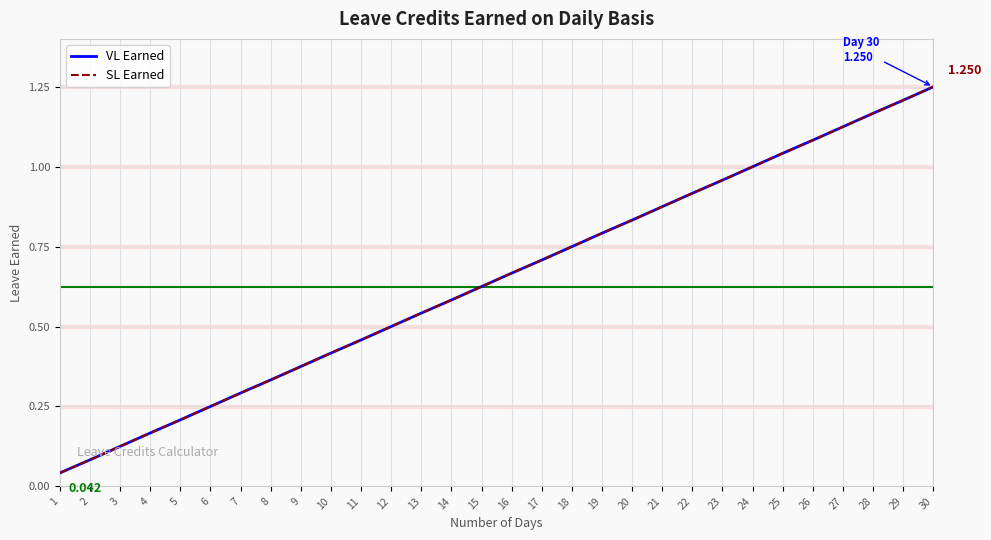

Read the SL Earned value at 10.

0.4